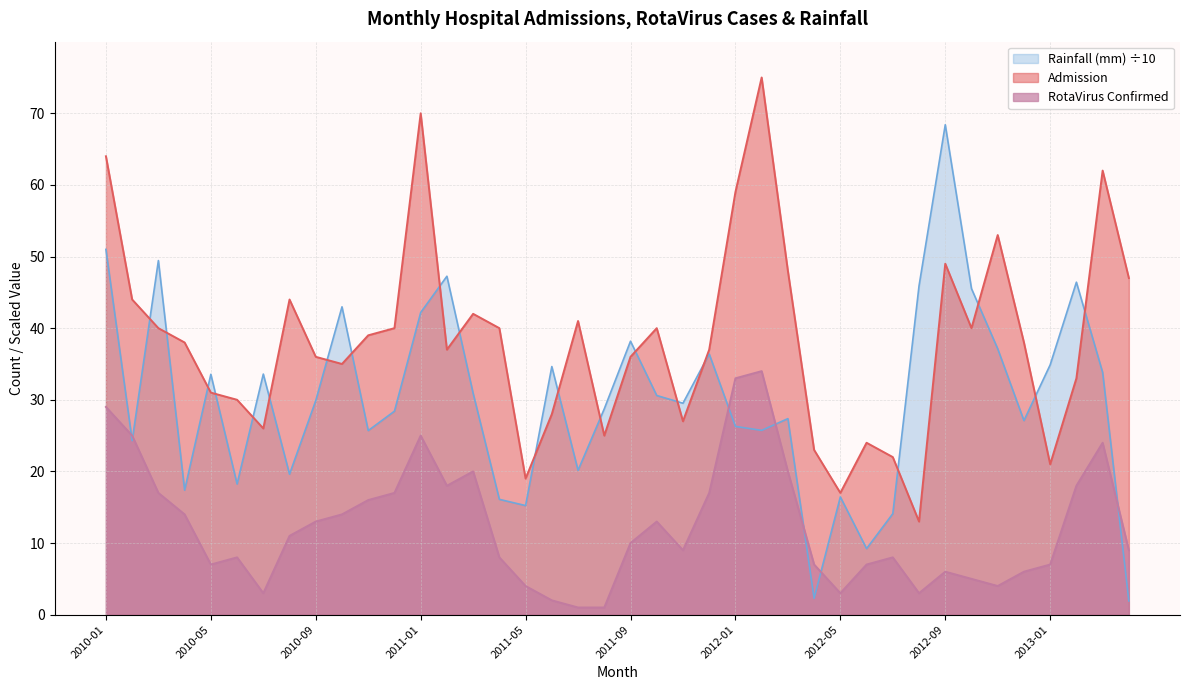

Which label corresponds to the smallest value in the chart?

2011-07